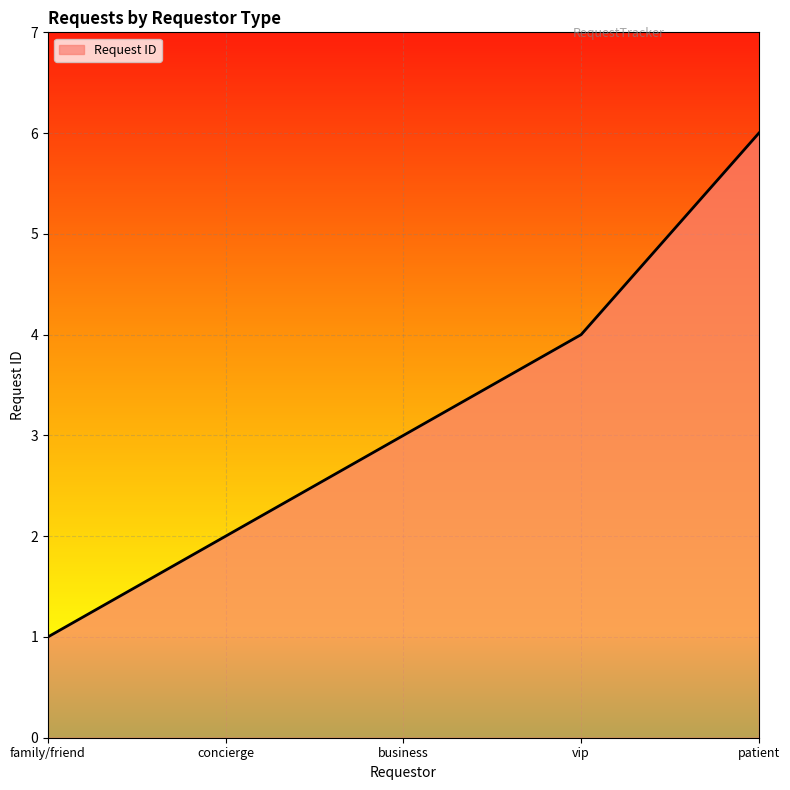

Is it true that the value at concierge is 2?

True